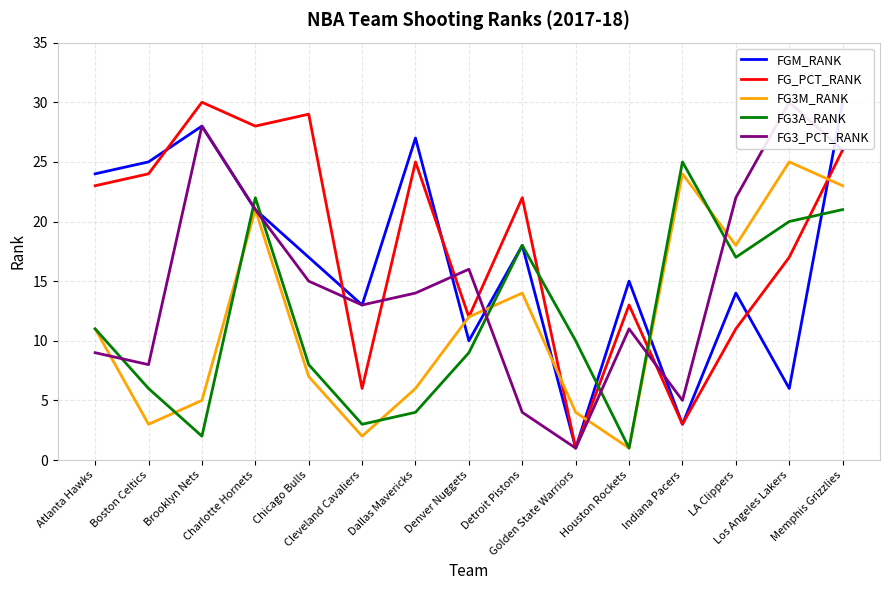

Which label corresponds to the largest value in the chart?

Memphis Grizzlies